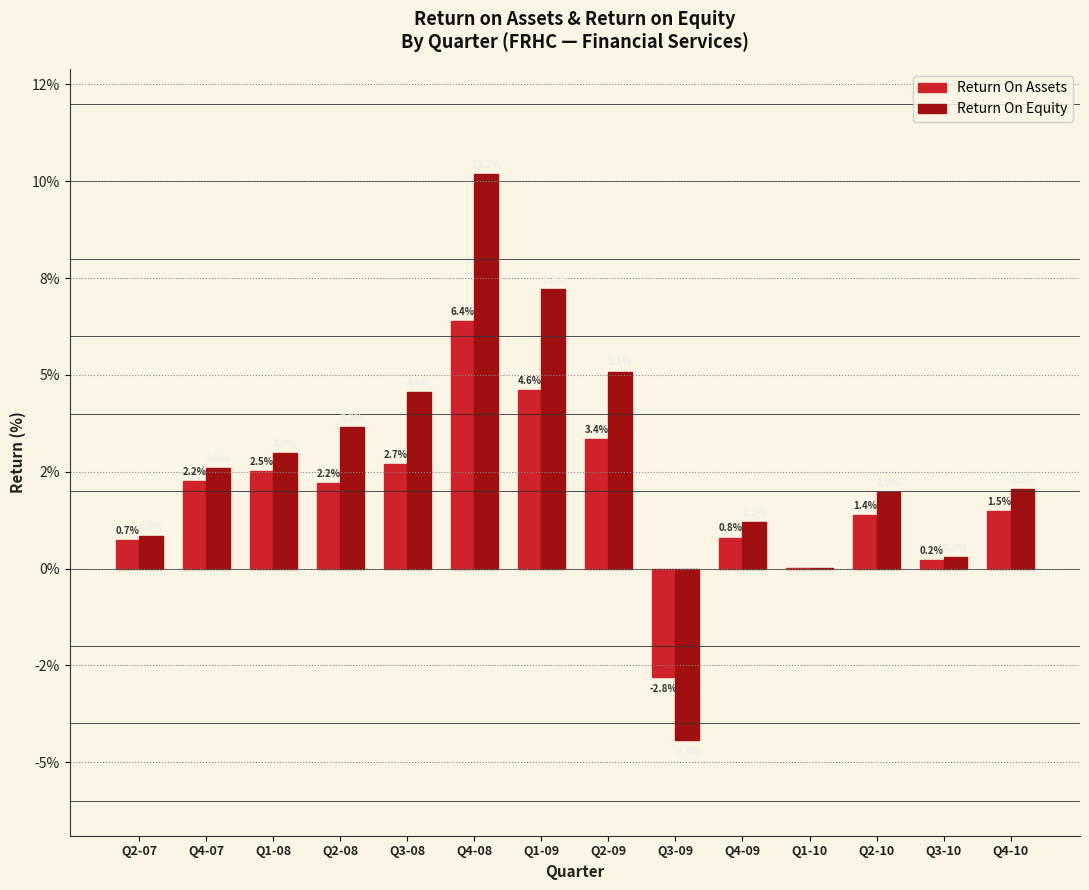

True or false: ReturnOnAssets has a value of 0.8 at Q4-10.

False